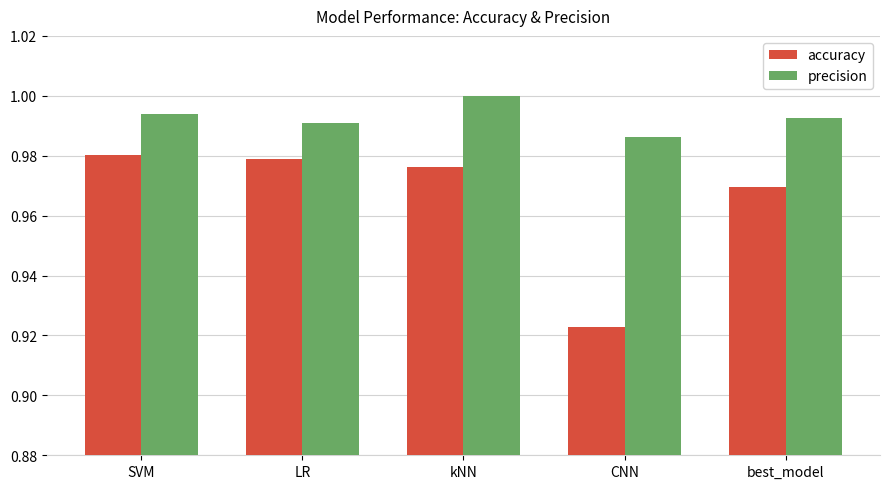

How many precision values are between 0 and 1?

5